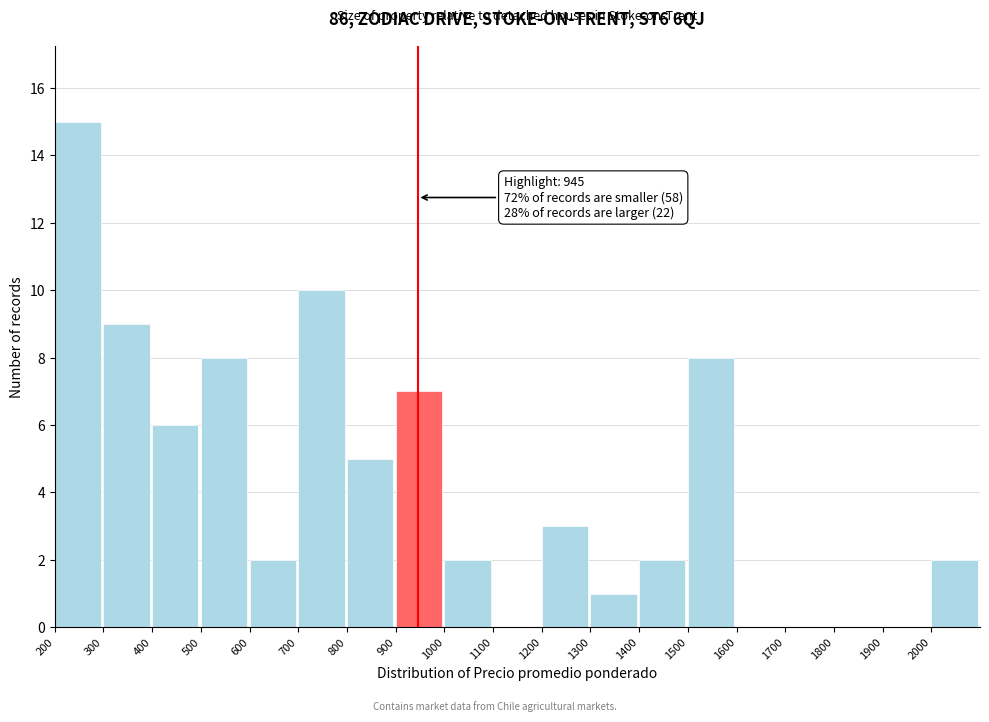

Which range on the x-axis has the tallest bar?

200 to 300